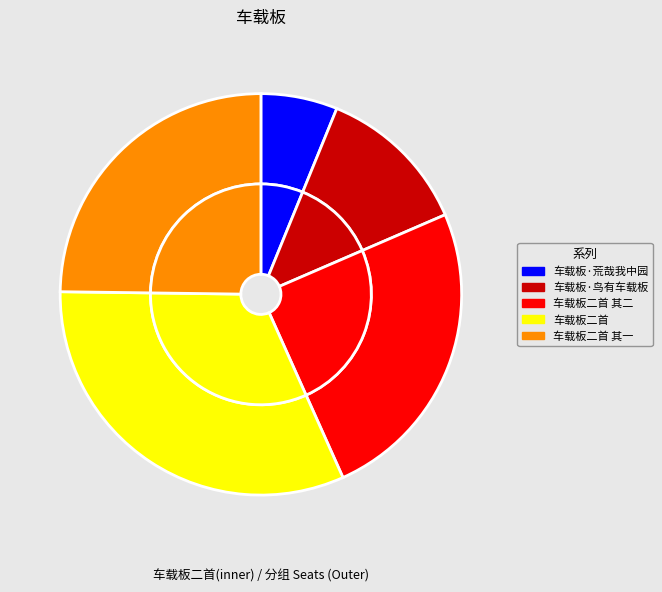

What is the change in value from 车载板二首 其二 to 车载板二首 其一?

+1